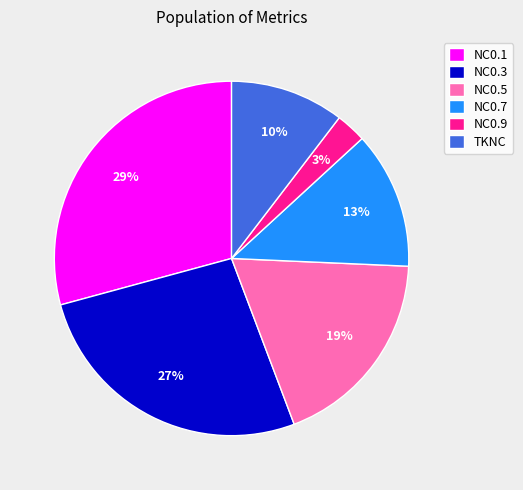

Between NC0.3 and NC0.9, which is larger?

NC0.3